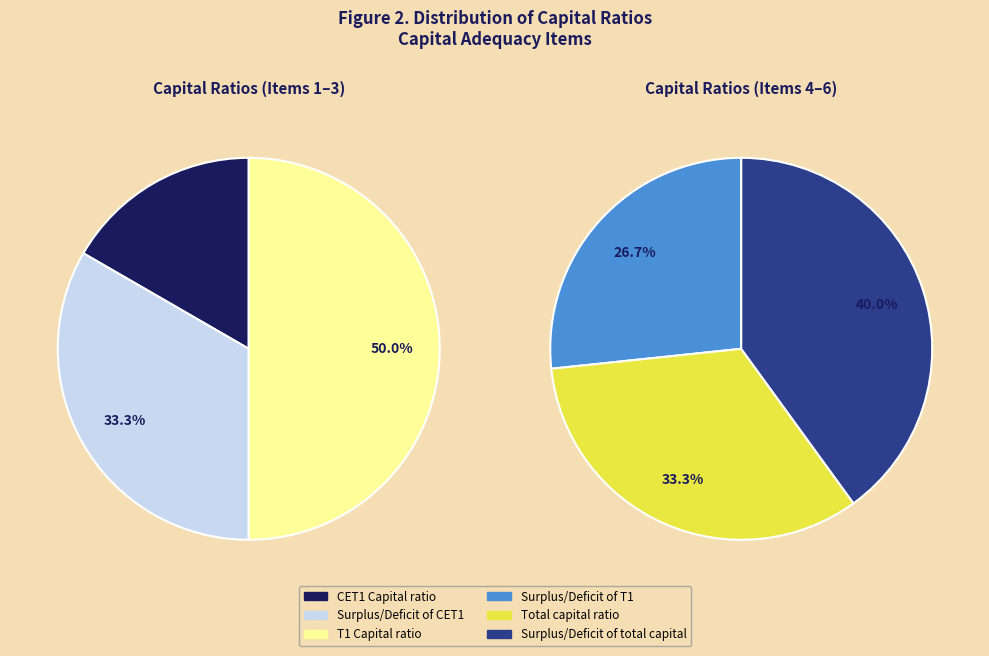

Count the number of slices in the pie.

6